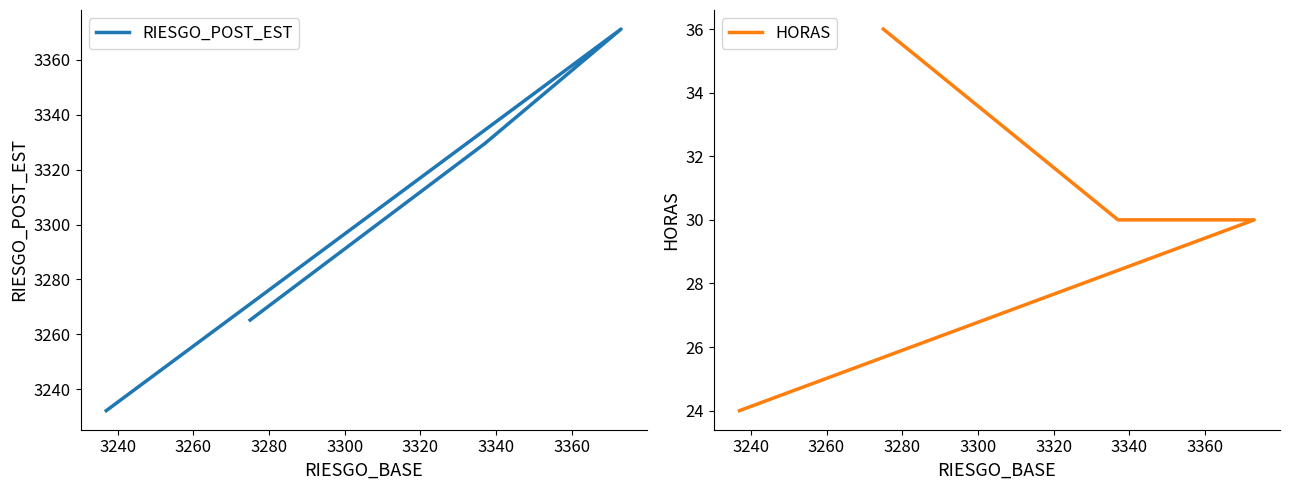

Does the chart display data point markers on the line(s)?

No